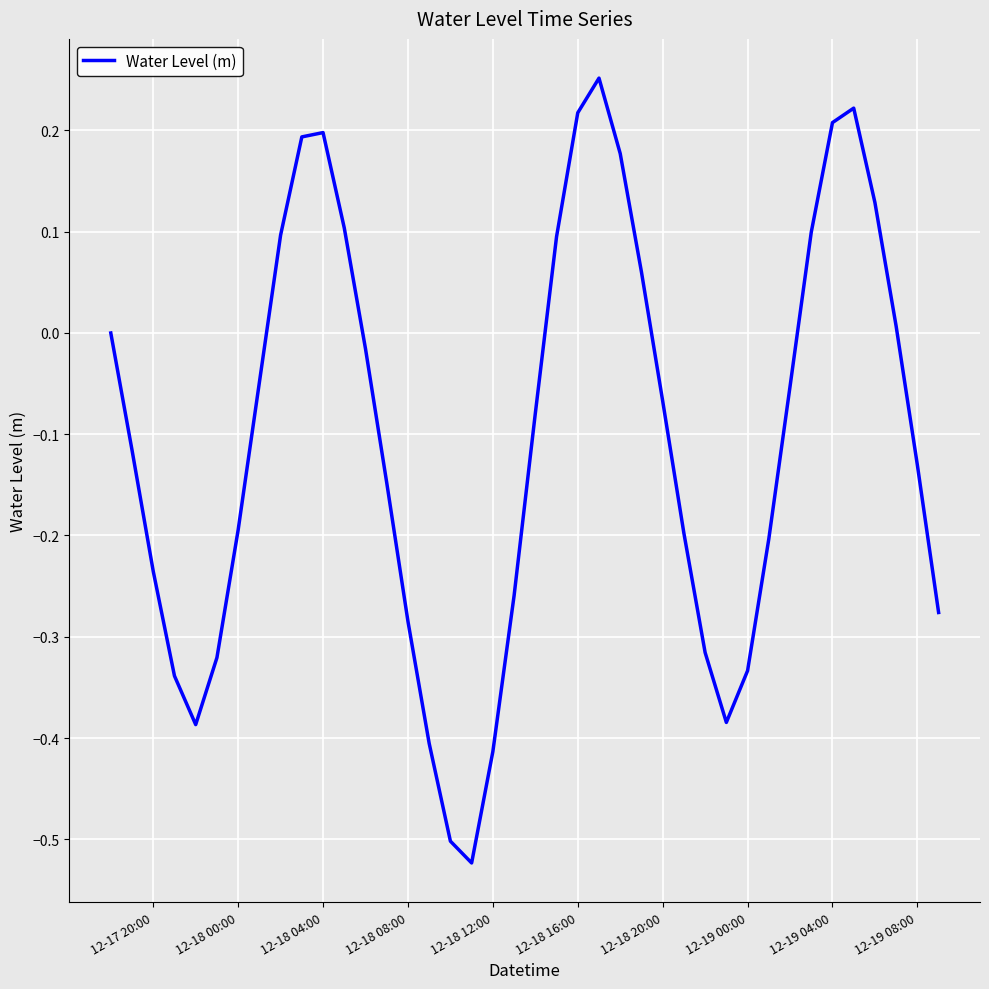

What is the difference between the maximum and minimum values?

0.8